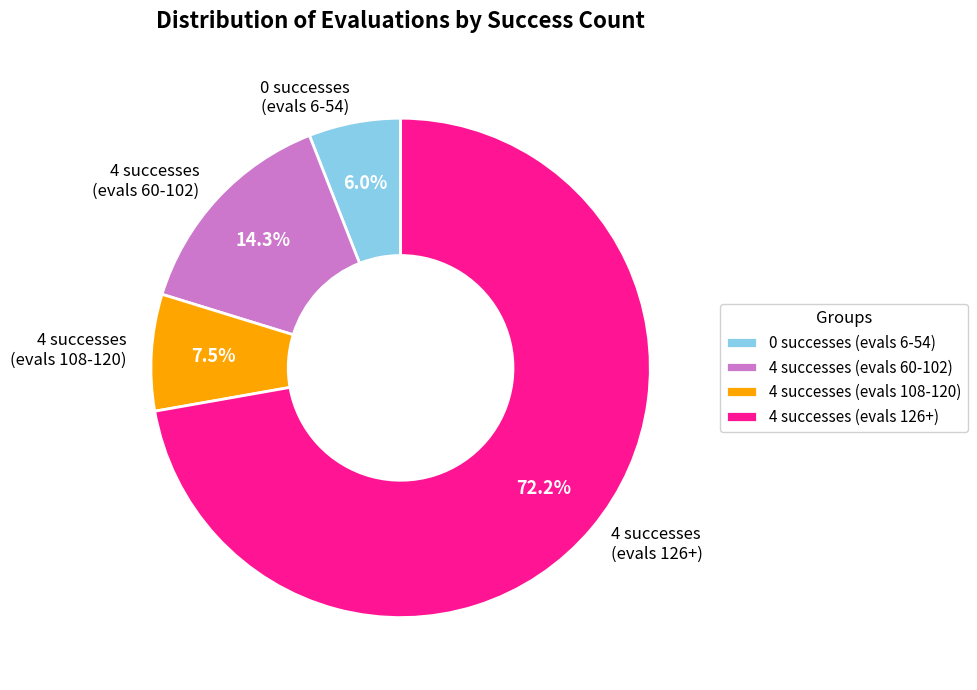

Combined, what portion of the pie is 4 successes (evals 126+) and 0 successes (evals 6-54)?

78.2%